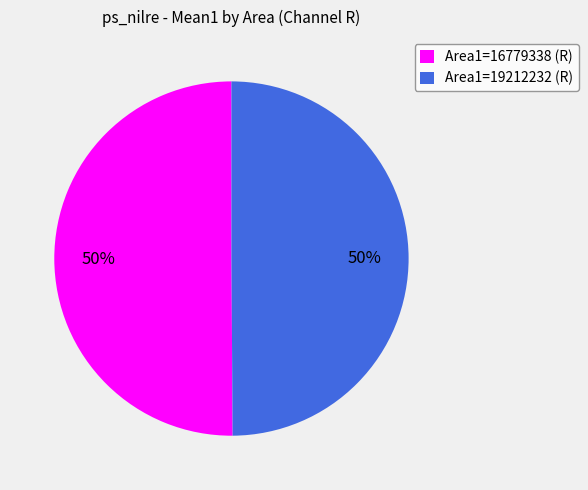

Is the sum of Area1=16779338 (R) and Area1=19212232 (R) greater than half?

Yes